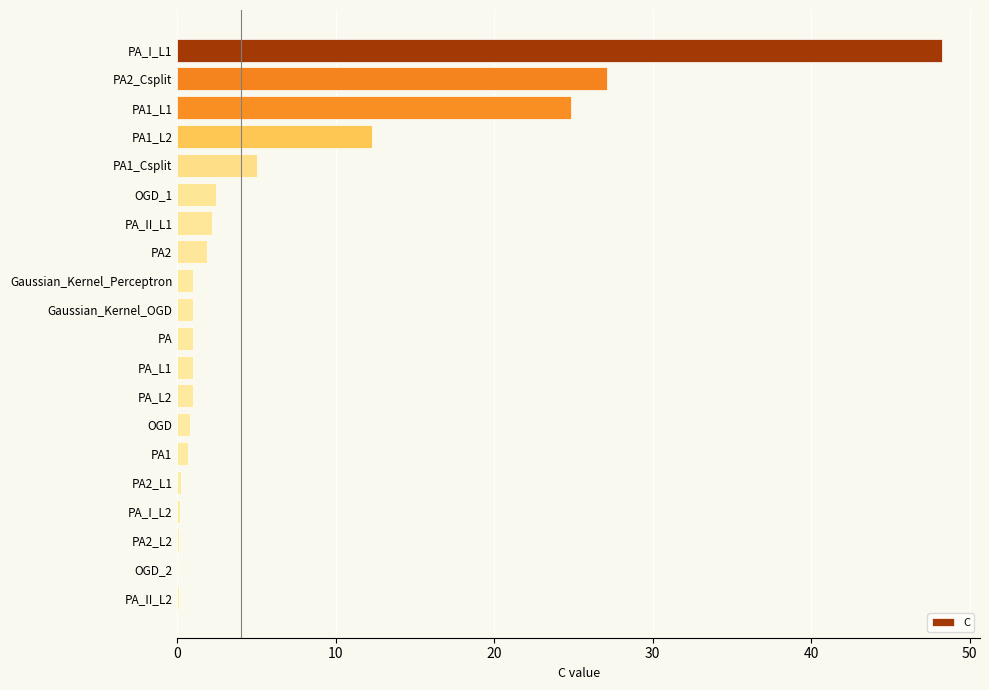

What is the maximum value shown in the chart?

48.2